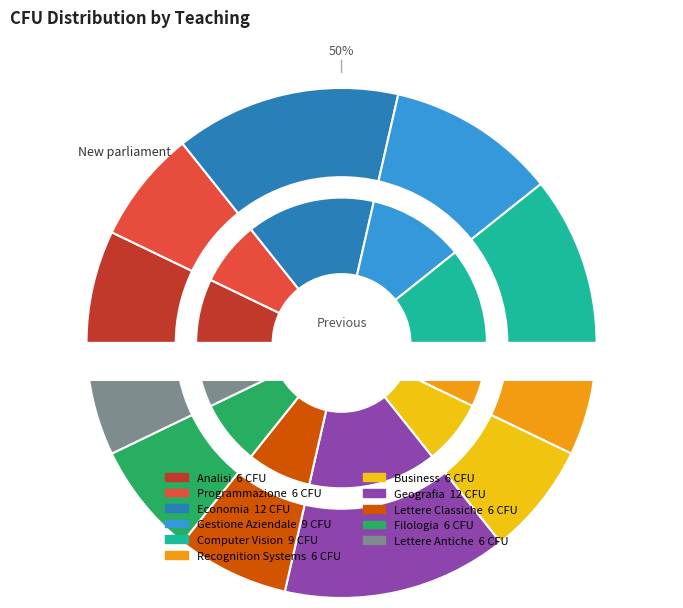

Which slice is the smallest?

Analisi